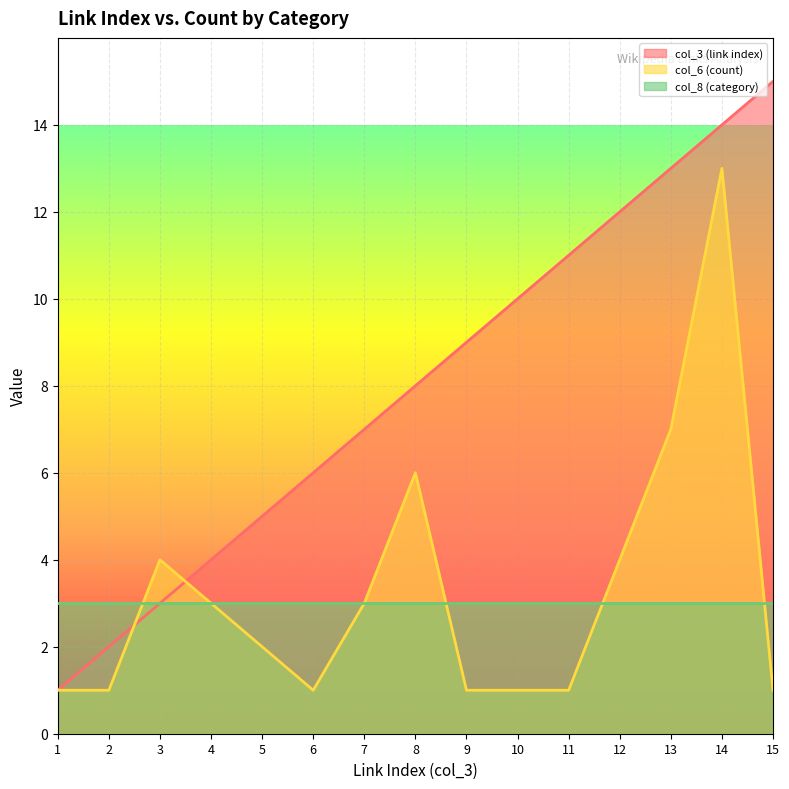

How many values in the col_3 (link index) series exceed 8?

7